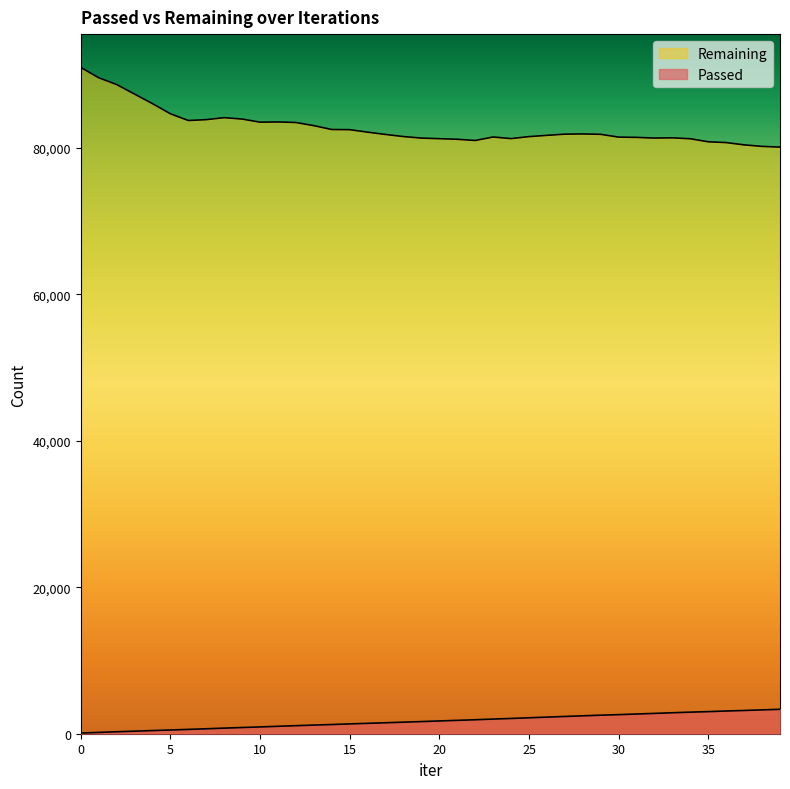

What is the difference between the Passed values at 17 and 29?

1032